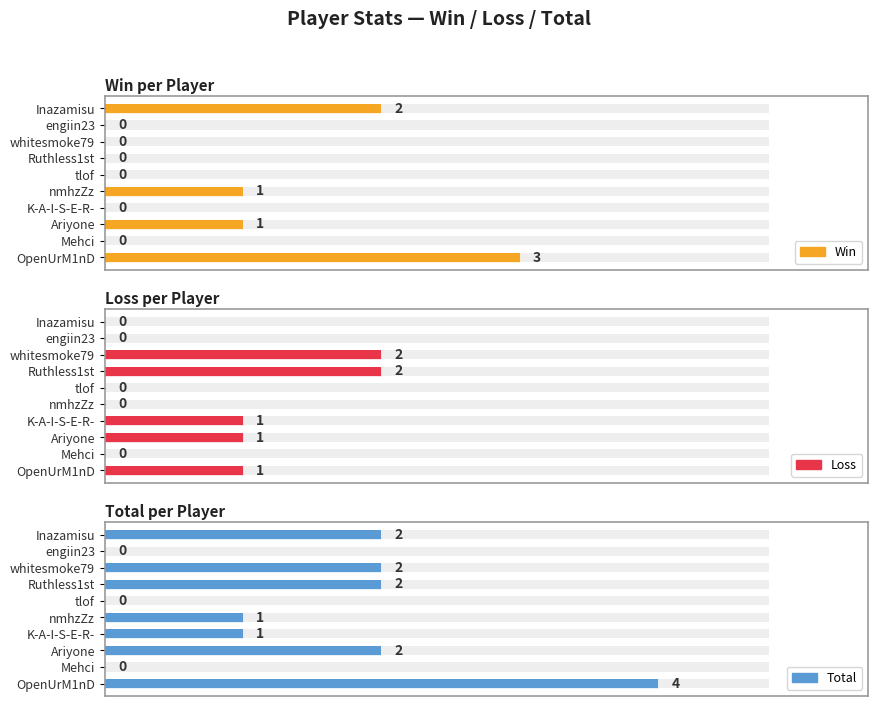

How many values in Win are above zero?

4